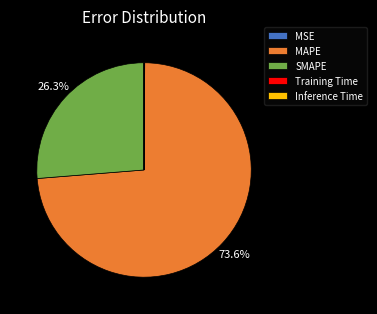

Which category has the biggest portion of the pie?

MAPE